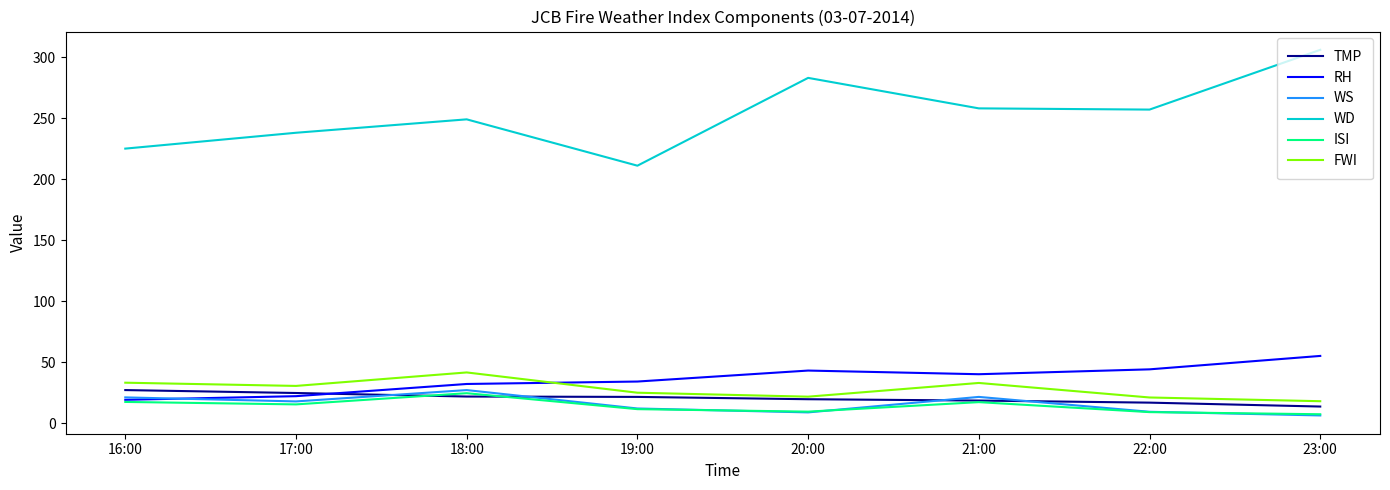

Is it true that WD equals 351.4 at 16:00?

False